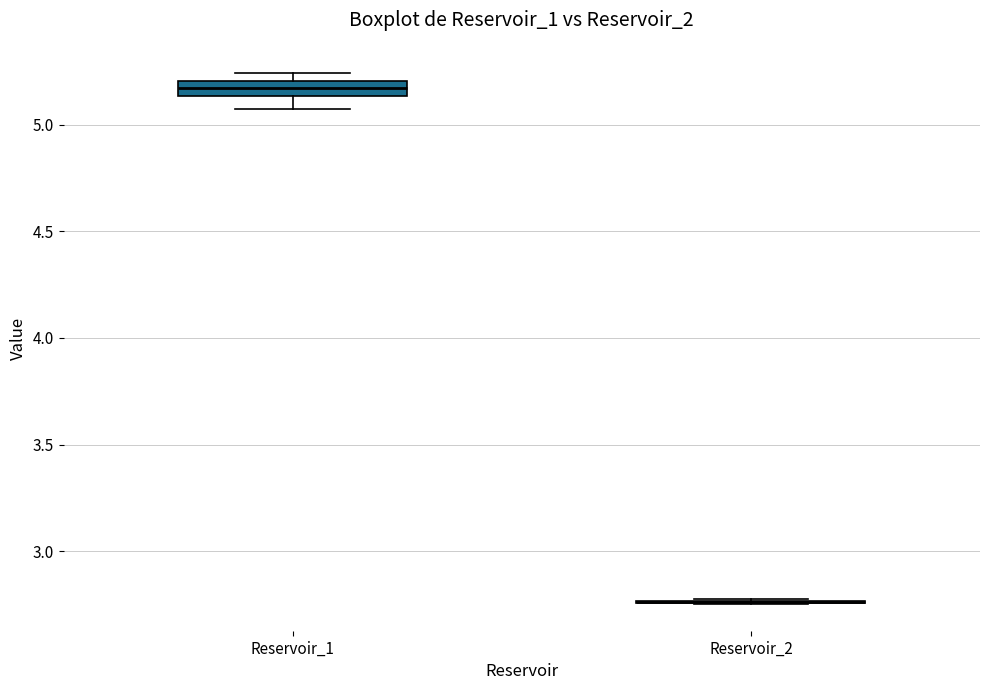

Which box is the tallest, from its lower edge to its upper edge?

Reservoir_1